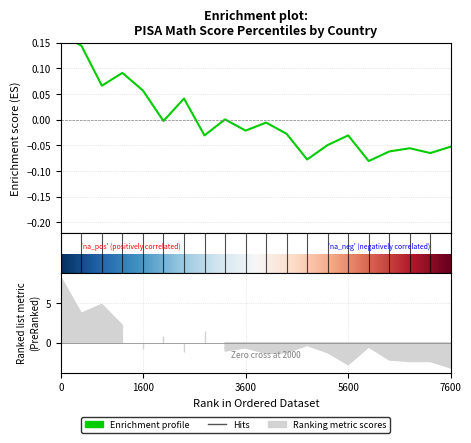

How many interior local valleys (lower than both neighbors) does the data have?

7